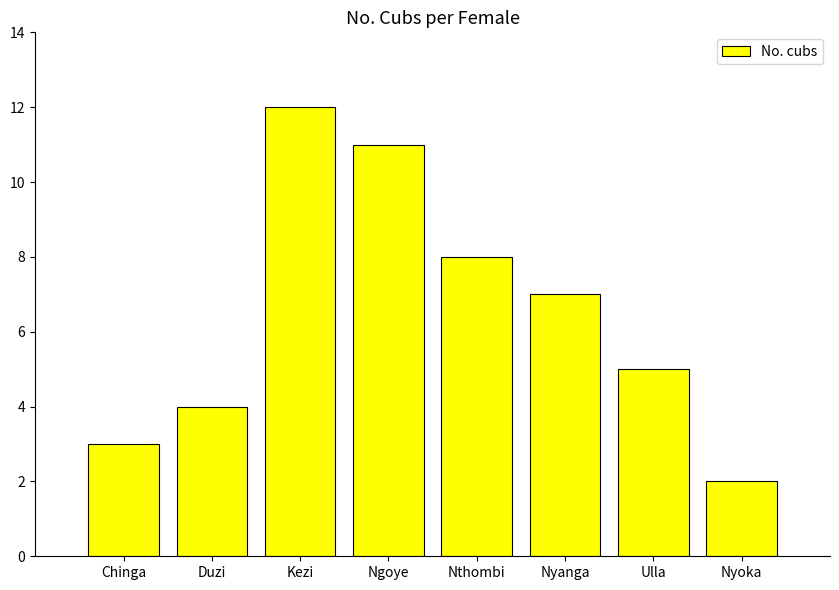

Which has a higher value, Nyoka or Duzi?

Duzi